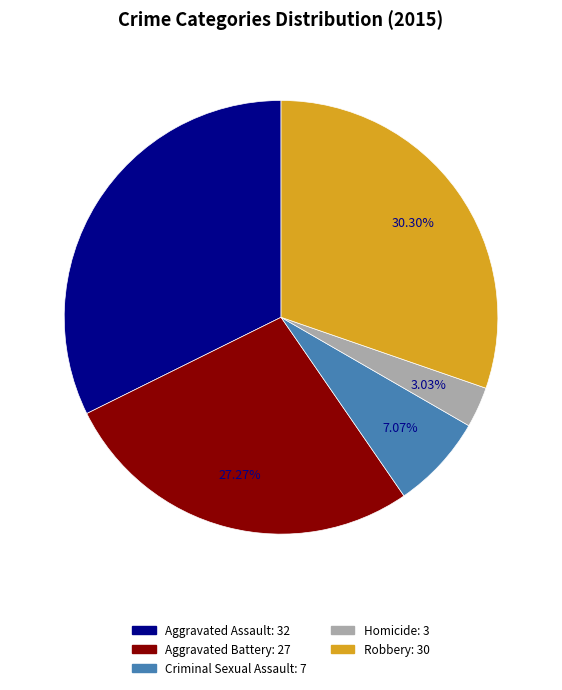

How much of the chart is everything except Criminal Sexual Assault?

92.9%